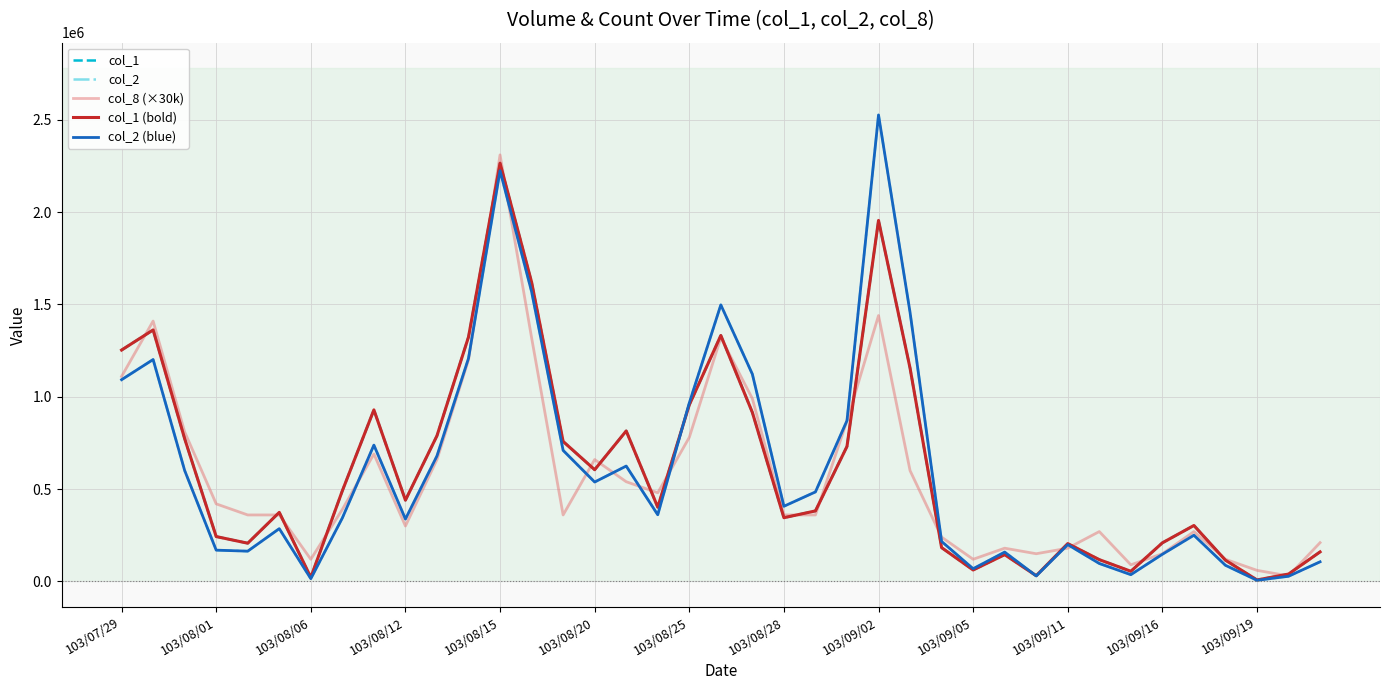

At how many categories does at least one series exceed 689277?

16